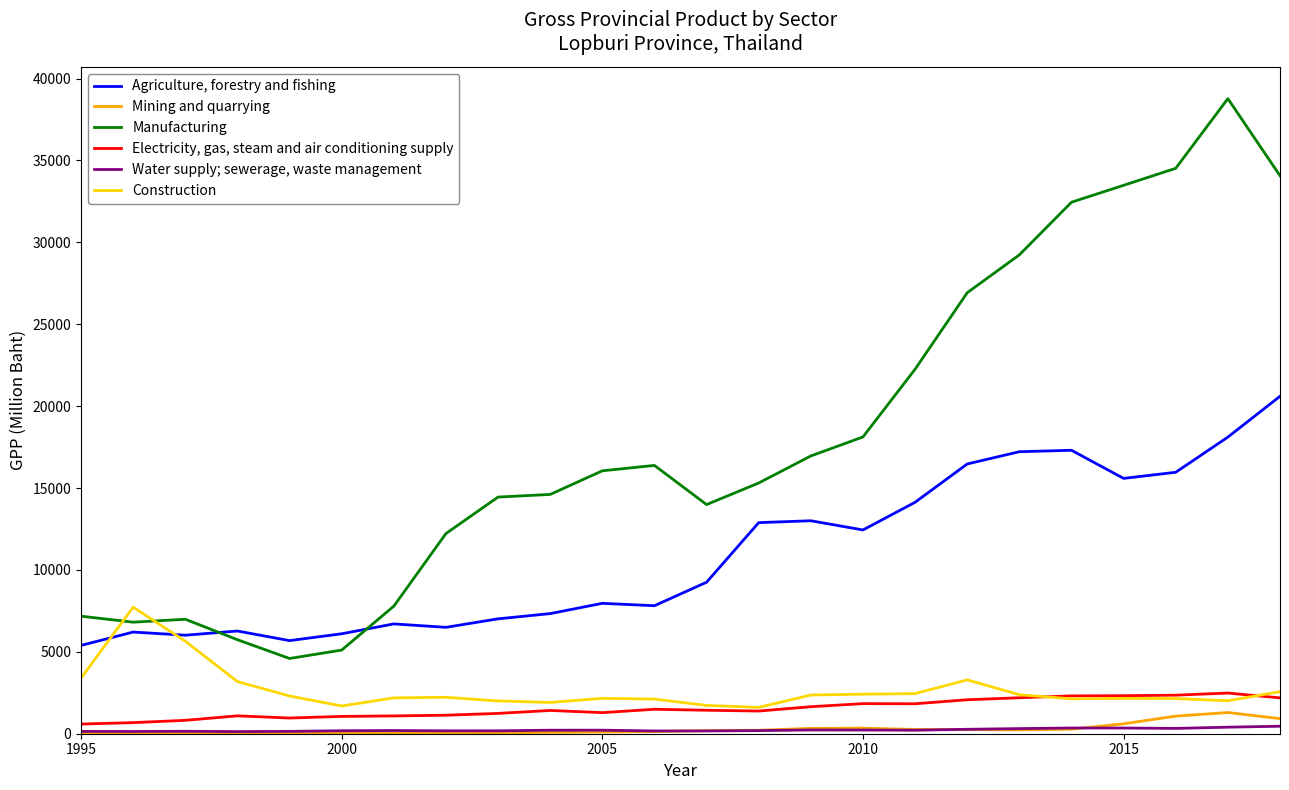

True or false: Electricity, gas, steam and air conditioning supply has more than 0 interior local peaks.

True